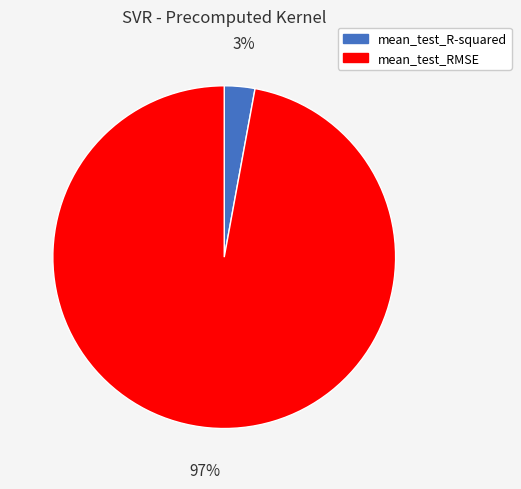

Is it true that mean_test_RMSE is 97% of the pie?

True